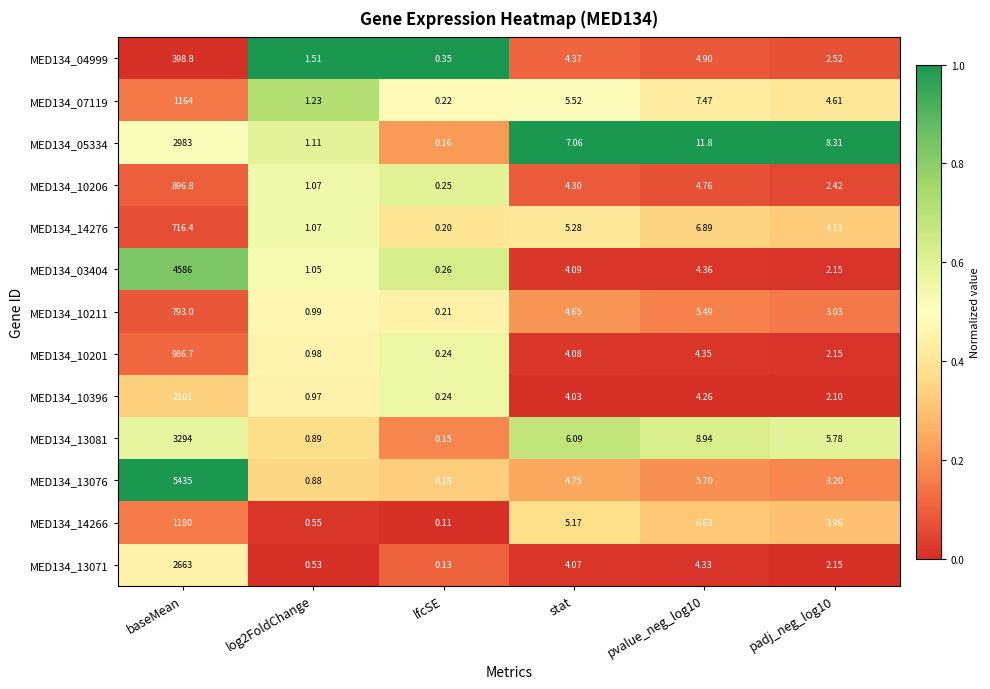

Which category has the highest value in the MED134_07119 series?

baseMean